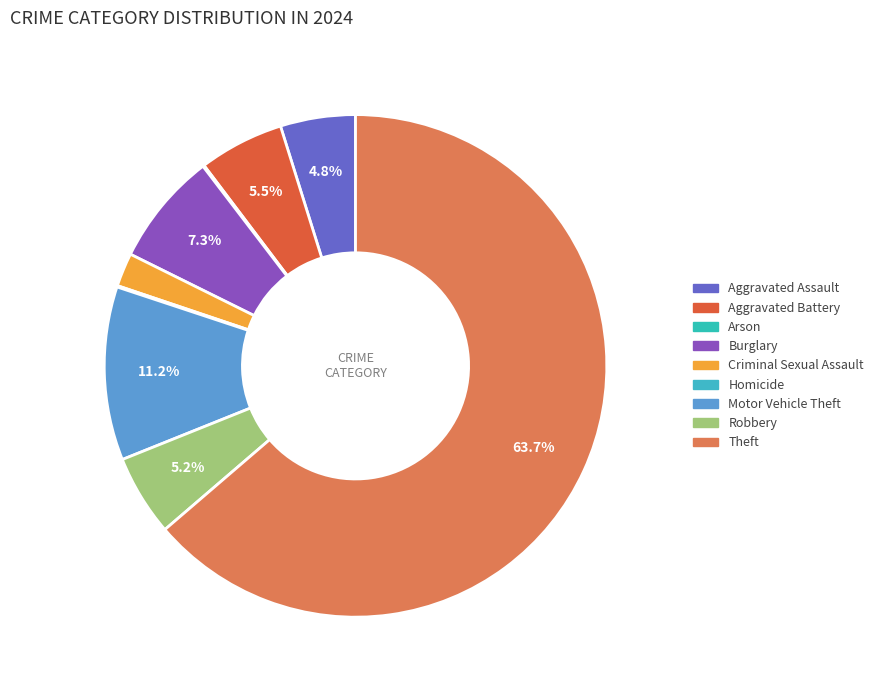

To the nearest percent, what is the average slice percentage?

11%